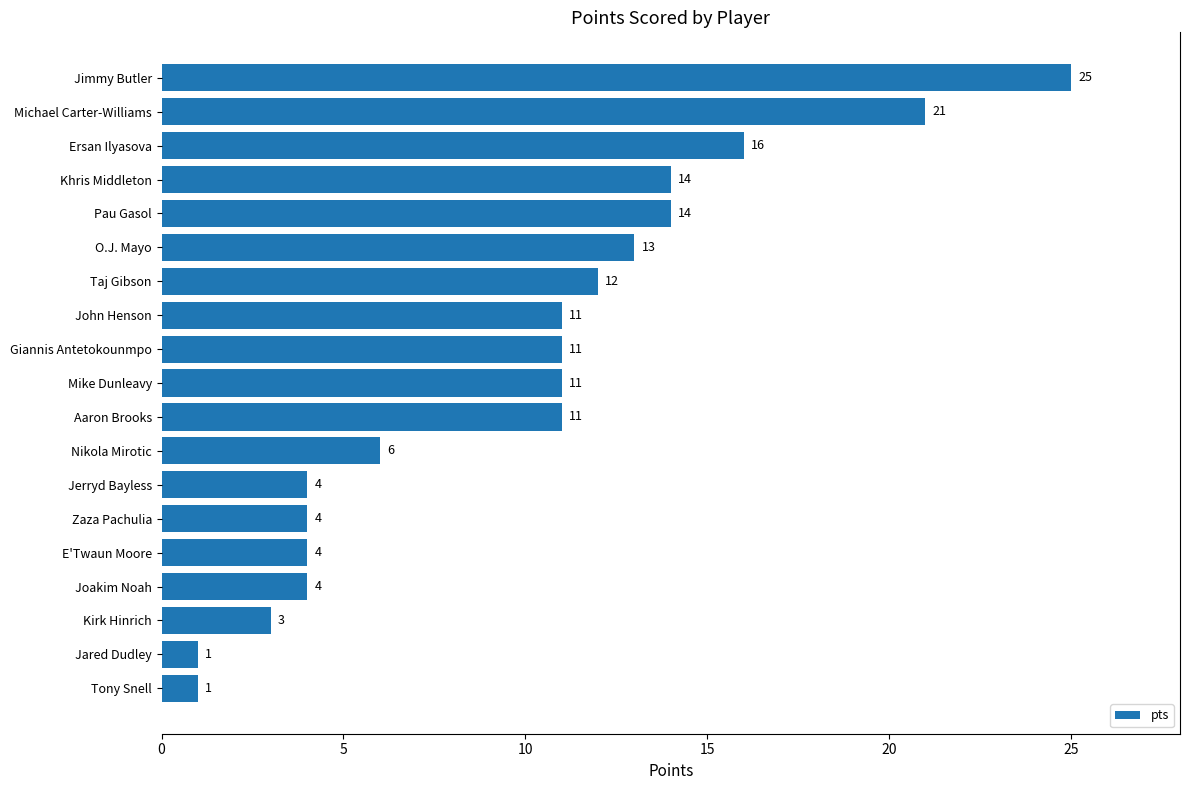

Reading bottom to top, extract all data points from this chart.

1	1	3	4	4	4	4	6	11	11	11	11	12	13	14	14	16	21	25